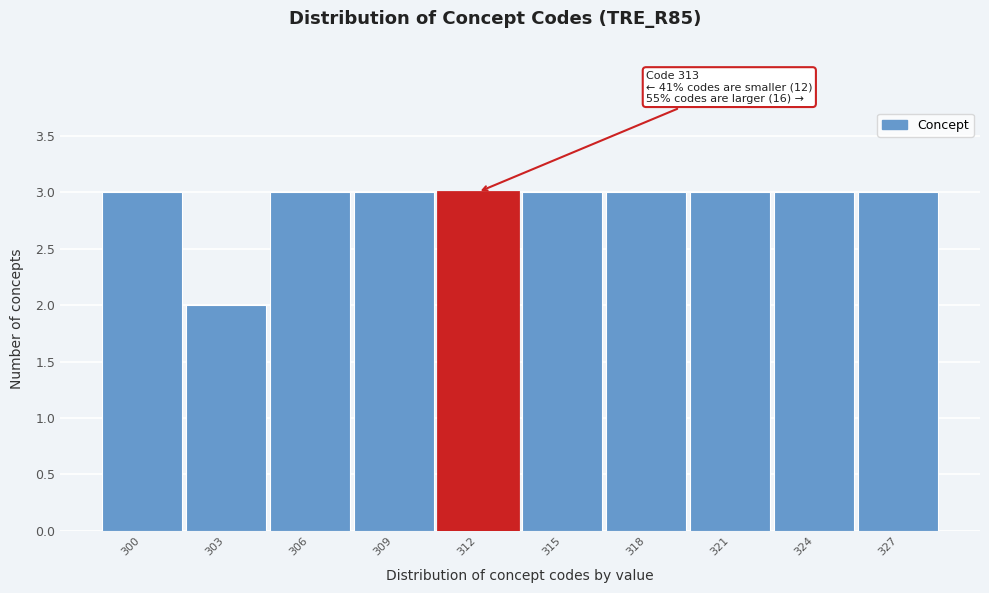

Reading left to right, transcribe all the data shown in this chart.

3	2	3	3	3	3	3	3	3	3